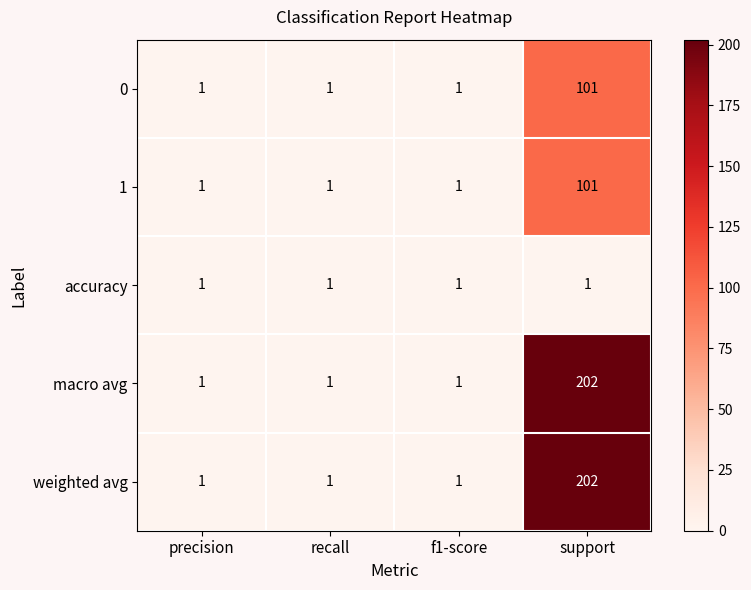

How many series are shown in this chart?

5